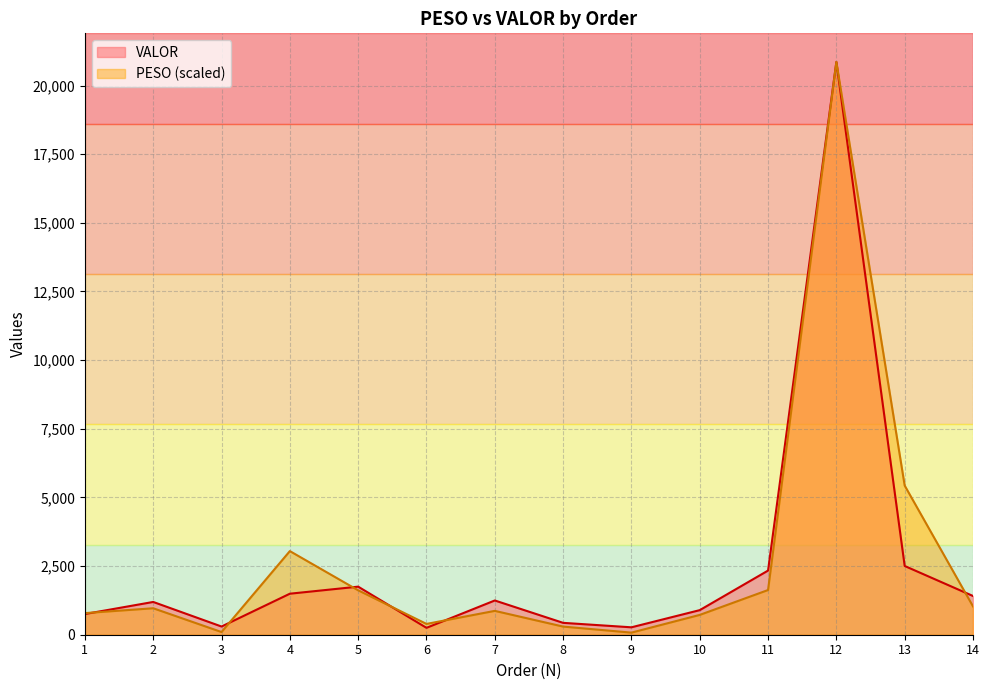

How many series are shown in this chart?

2